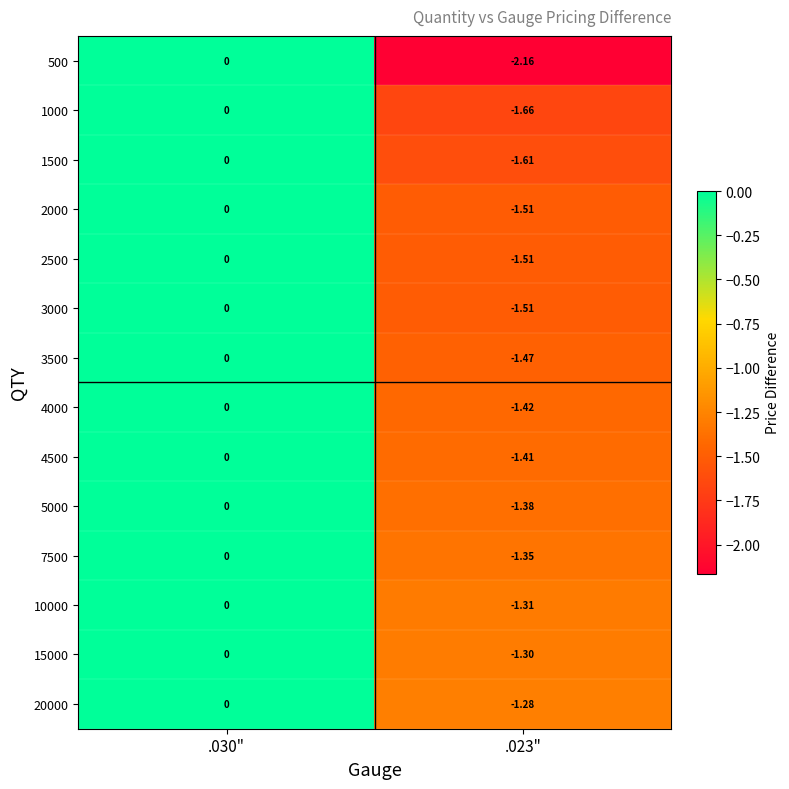

Reading left to right, extract all data points from this chart.

500: .030"=0.0	.023"=-2.2
1000: .030"=0.0	.023"=-1.7
1500: .030"=0.0	.023"=-1.6
2000: .030"=0.0	.023"=-1.5
2500: .030"=0.0	.023"=-1.5
3000: .030"=0.0	.023"=-1.5
3500: .030"=0.0	.023"=-1.5
4000: .030"=0.0	.023"=-1.4
4500: .030"=0.0	.023"=-1.4
5000: .030"=0.0	.023"=-1.4
7500: .030"=0.0	.023"=-1.4
10000: .030"=0.0	.023"=-1.3
15000: .030"=0.0	.023"=-1.3
20000: .030"=0.0	.023"=-1.3